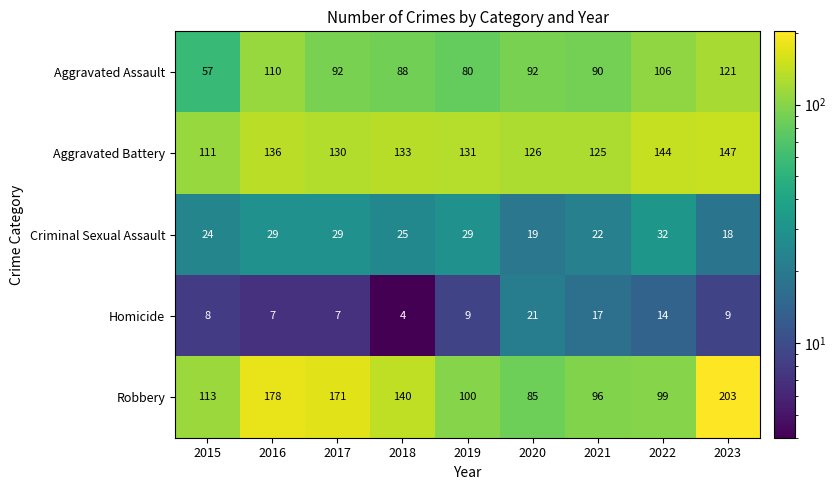

Is it true that Criminal Sexual Assault equals 34 at 2015?

False